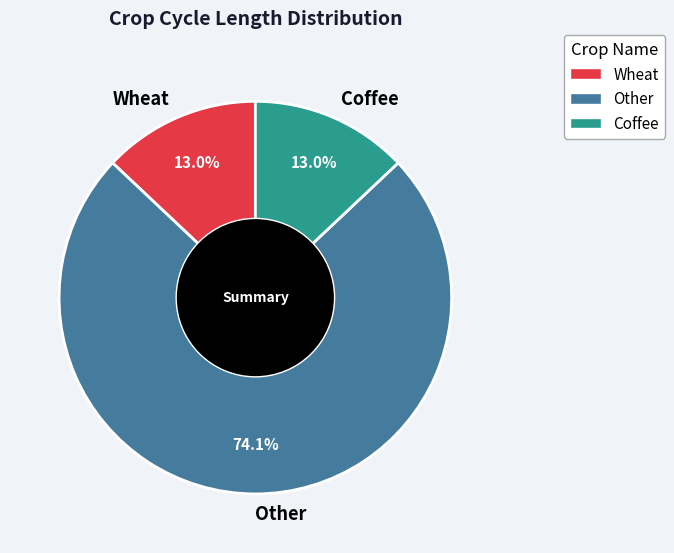

Is it true that Other is 65% of the pie?

False